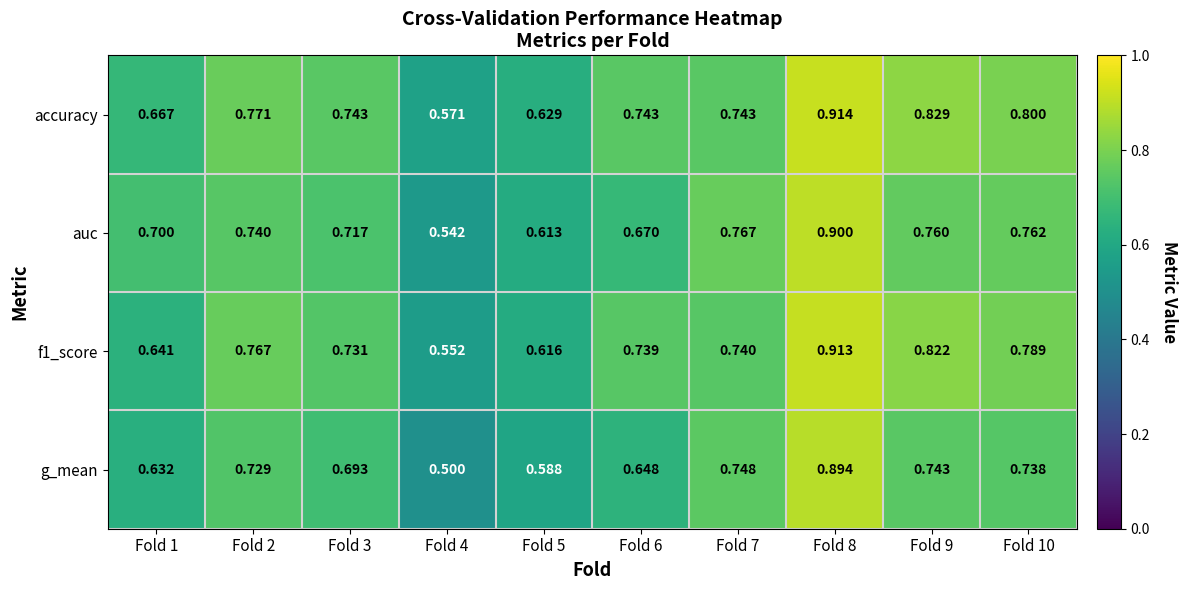

Which series has the largest total across all categories?

accuracy